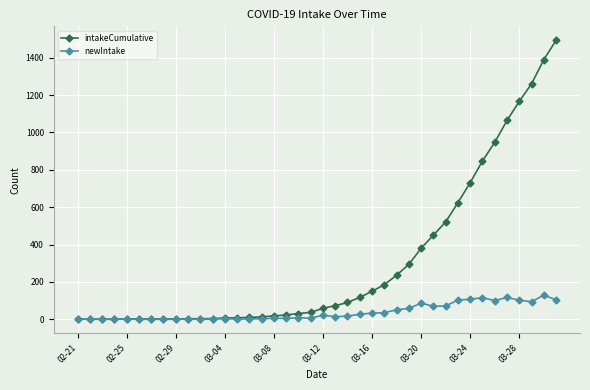

Which series has the largest total across all categories?

intakeCumulative